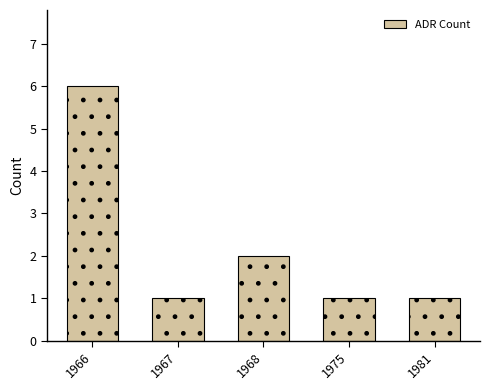

What is the difference between the values at 1975 and 1966?

5